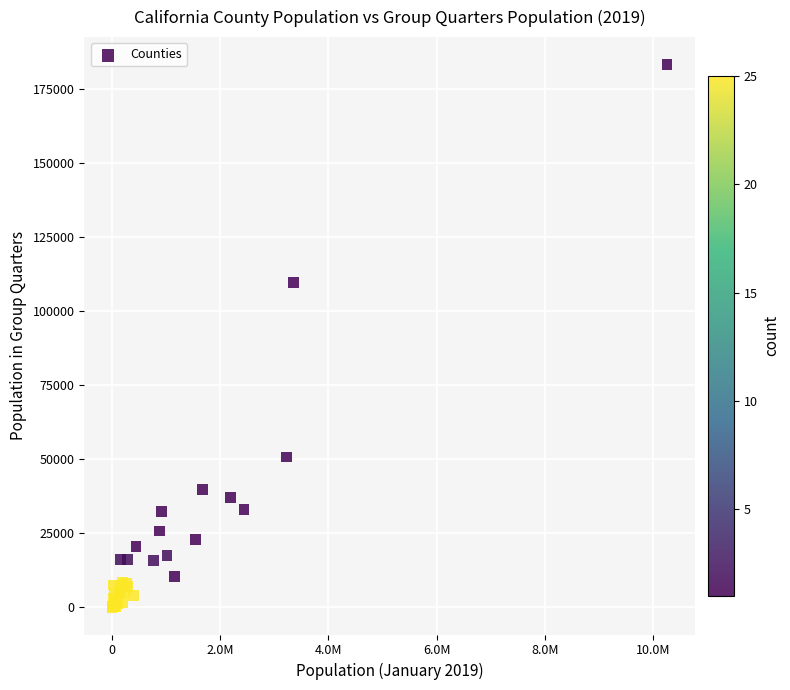

What Y value in the scatter plot is closest to 91737?

109789